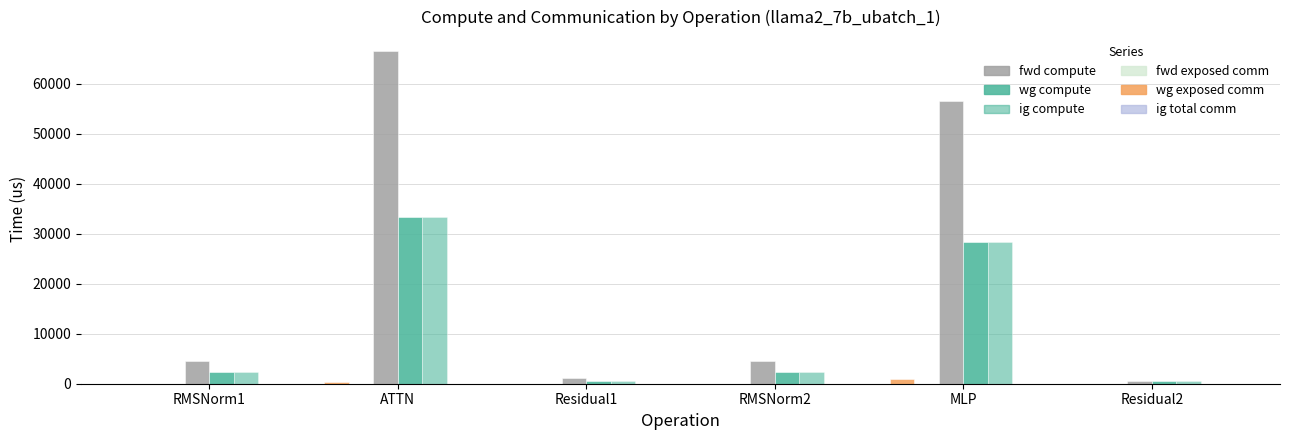

How many groups of bars are there?

6